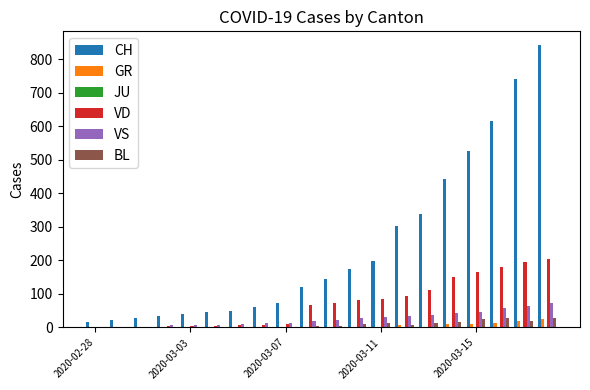

What is the greatest value displayed?

841